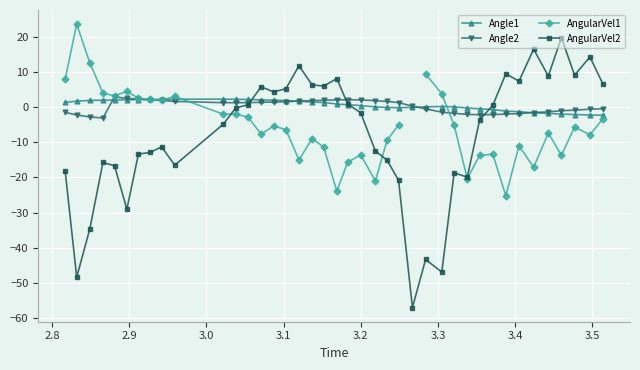

True or false: Angle1 has more than 1 interior local peaks.

True